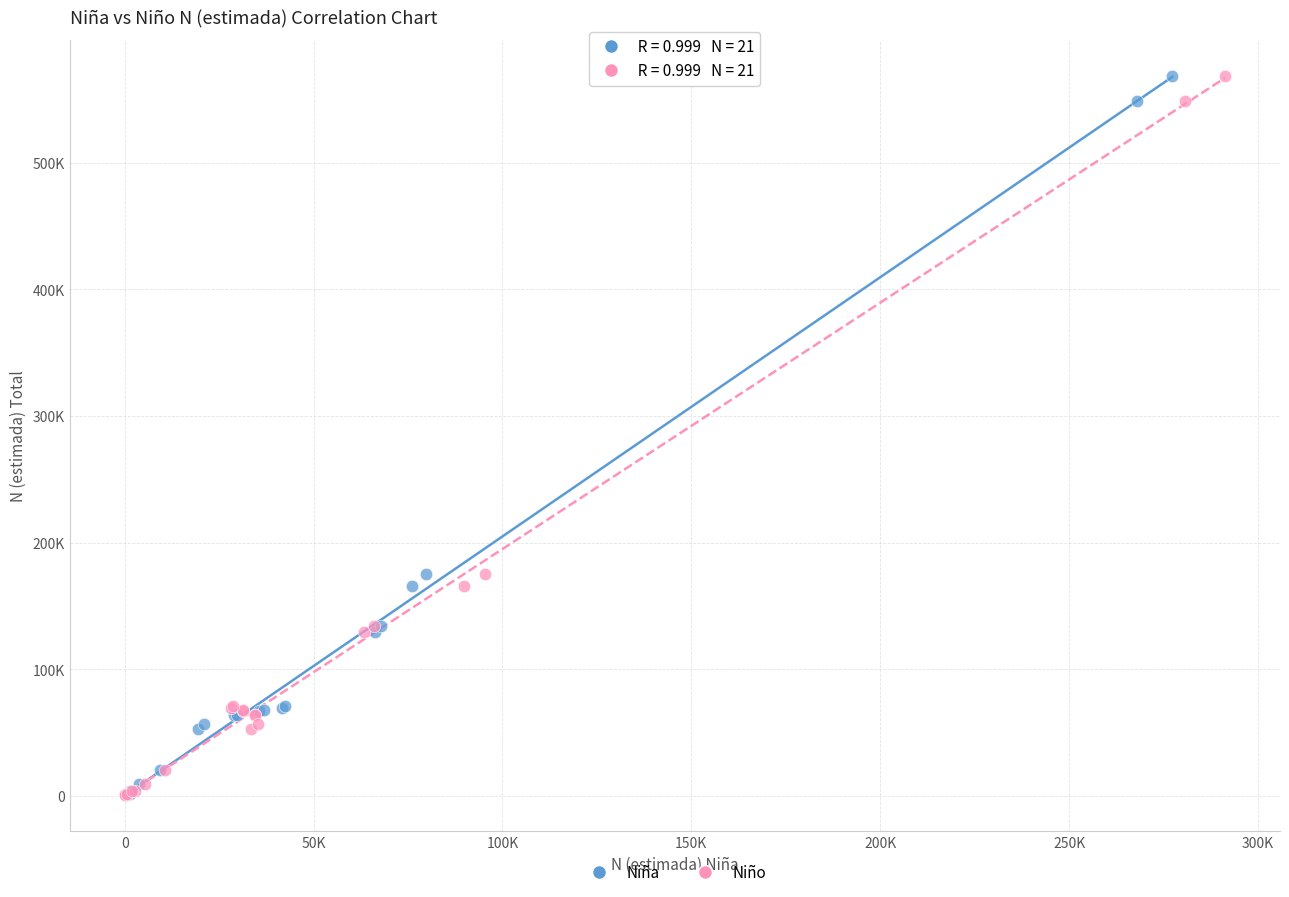

What are all the series names shown in the legend?

Niña, Niño